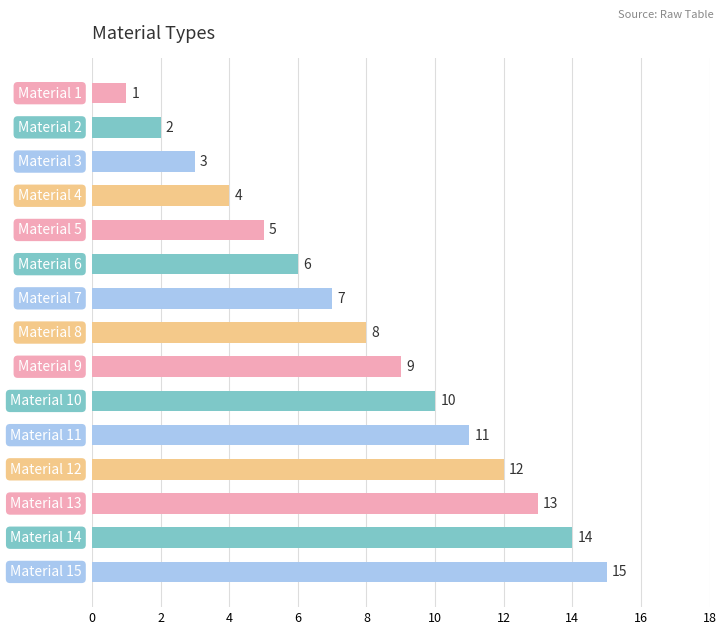

How many values are below 8?

7